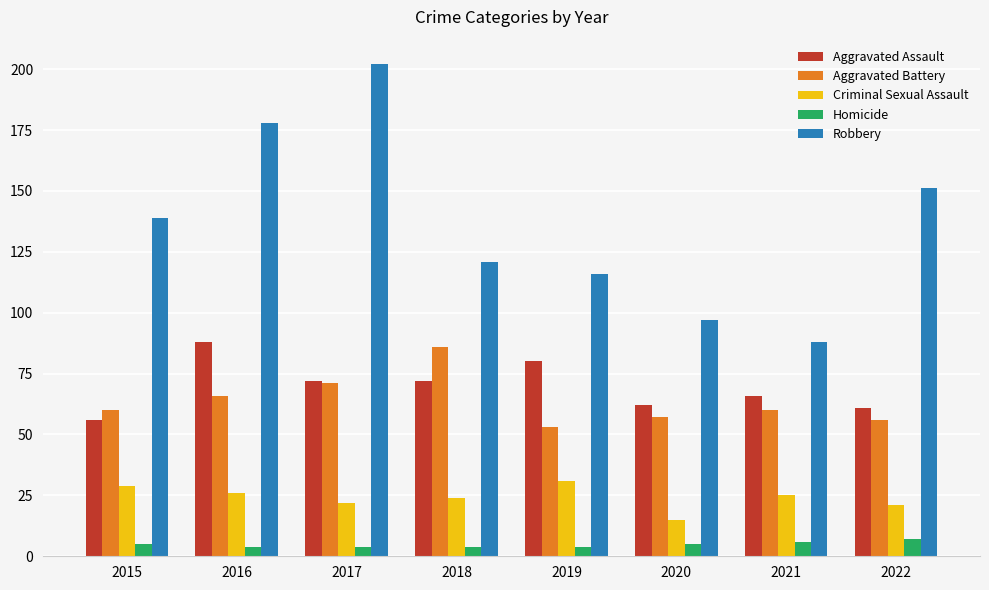

At how many categories does at least one series exceed 94?

7